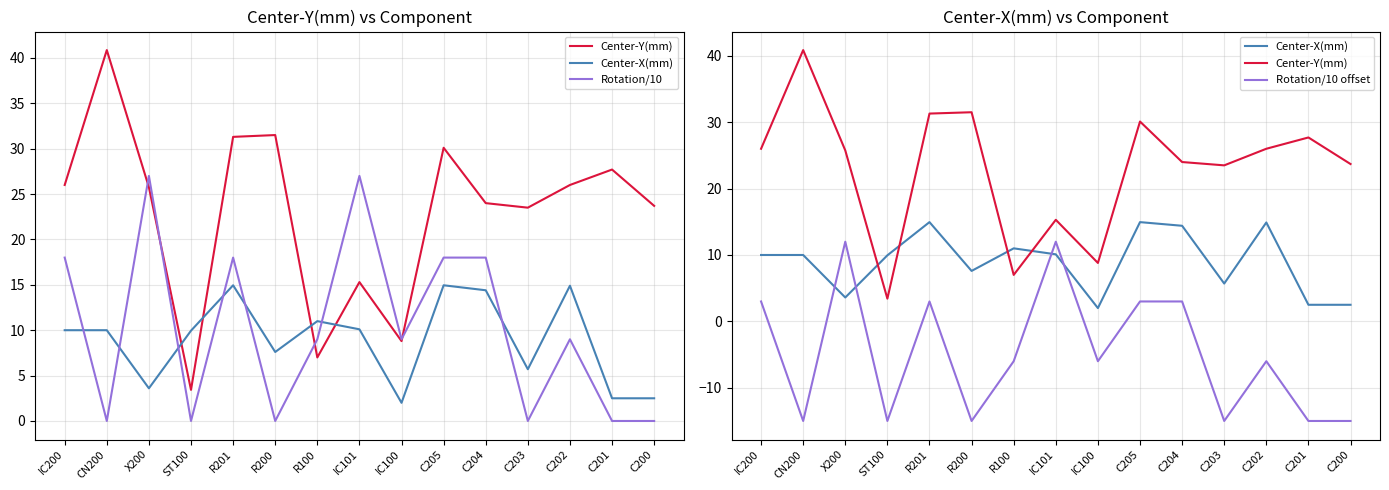

The value of Center-Y(mm) at R200 is 52.1. True or false?

False